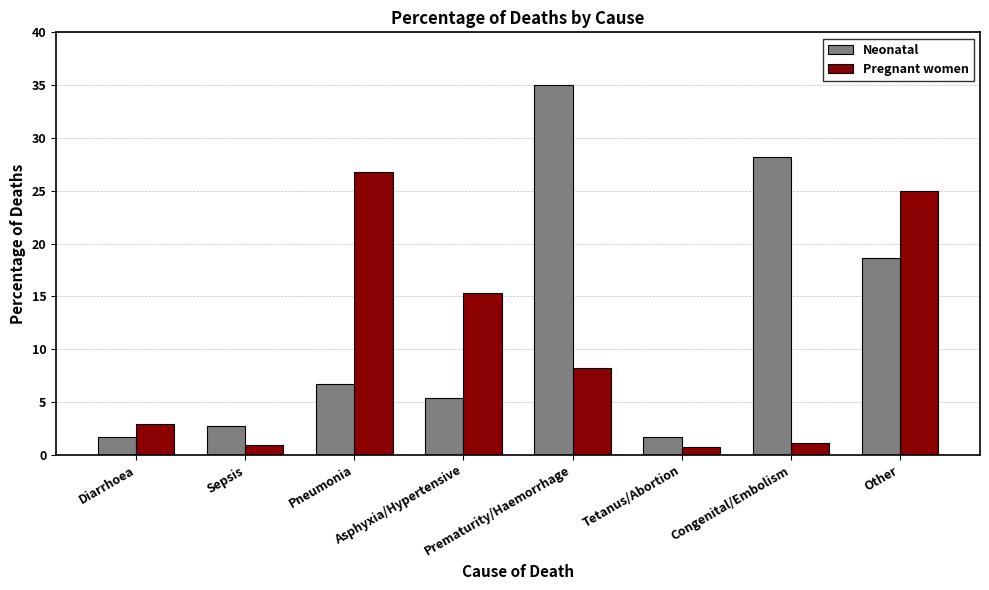

Rank the series by their average value, from lowest to highest.

Pregnant women, Neonatal